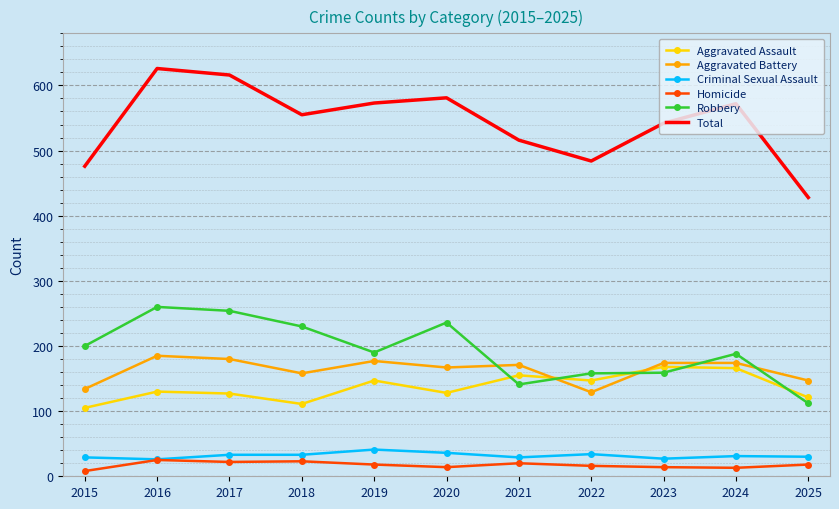

Is the value of Aggravated Assault at 2022 greater than the value of Robbery at 2017?

No